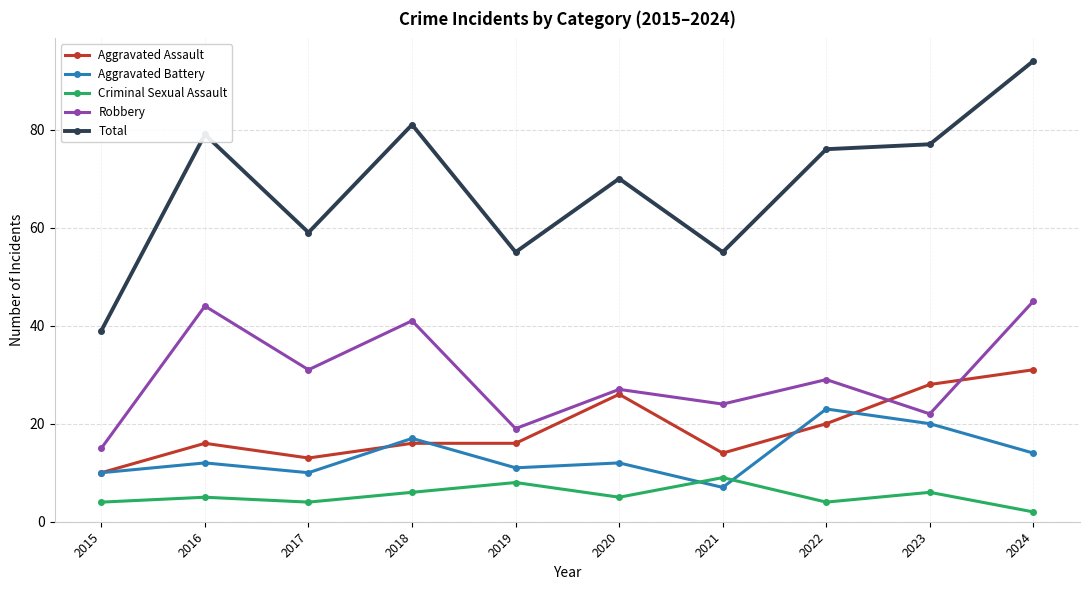

What is the average value of the Aggravated Battery series?

14